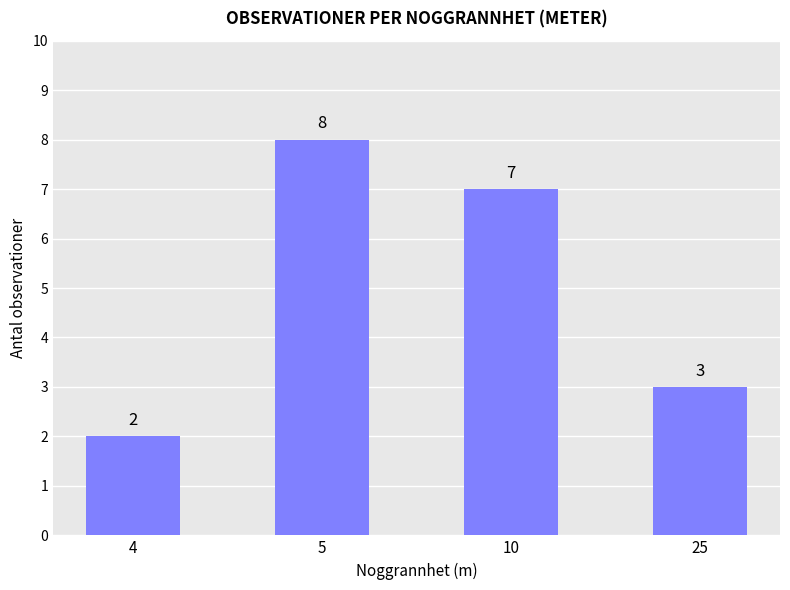

Is it true that the value at 25 is 3?

True